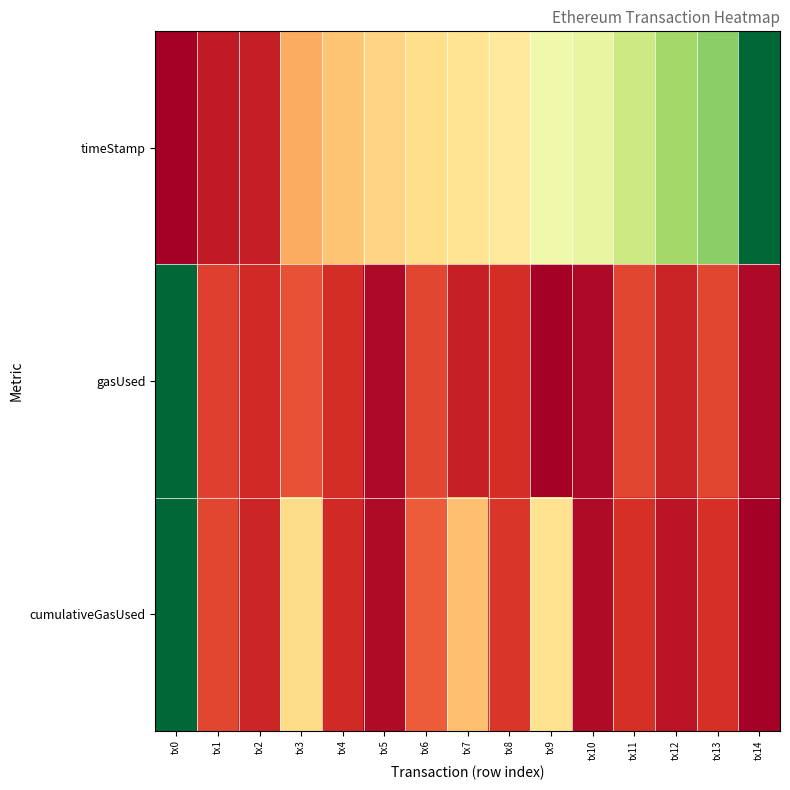

Reading right to left, what are all the values shown in this chart?

timeStamp: tx14=1.0	tx13=0.7	tx12=0.7	tx11=0.6	tx10=0.6	tx9=0.5	tx8=0.4	tx7=0.4	tx6=0.4	tx5=0.4	tx4=0.3	tx3=0.3	tx2=0.1	tx1=0.1	tx0=0.0
gasUsed: tx14=0.0	tx13=0.1	tx12=0.1	tx11=0.1	tx10=0.0	tx9=0.0	tx8=0.1	tx7=0.1	tx6=0.1	tx5=0.0	tx4=0.1	tx3=0.2	tx2=0.1	tx1=0.1	tx0=1.0
cumulativeGasUsed: tx14=0.0	tx13=0.1	tx12=0.0	tx11=0.1	tx10=0.0	tx9=0.4	tx8=0.1	tx7=0.3	tx6=0.2	tx5=0.0	tx4=0.1	tx3=0.4	tx2=0.1	tx1=0.1	tx0=1.0